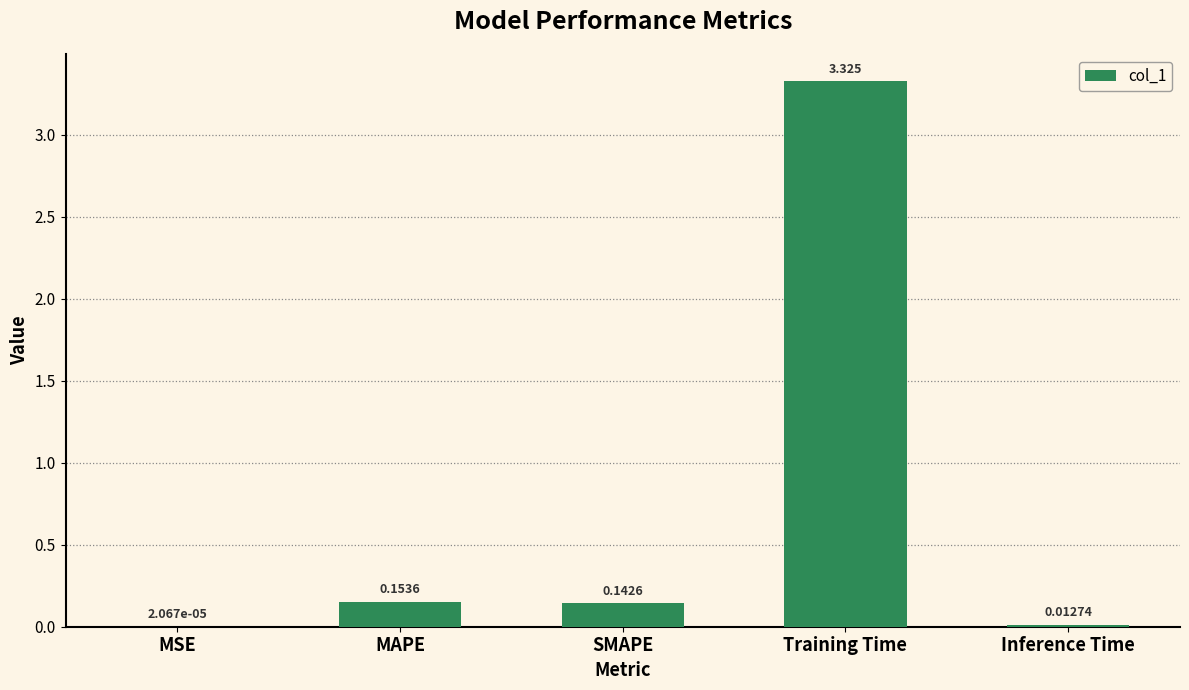

How many data points does each series have?

5